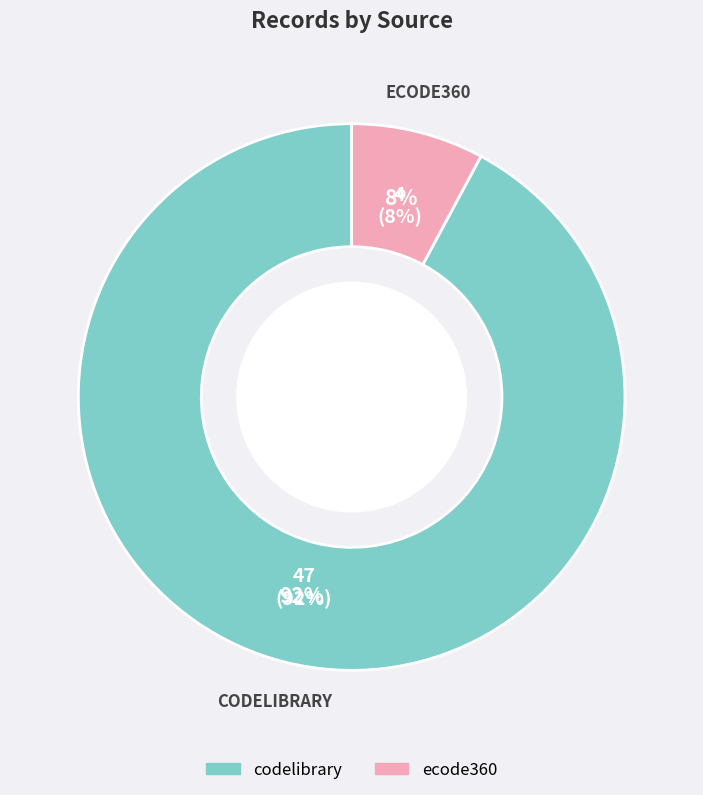

Do codelibrary and ecode360 together represent more than half of the pie?

Yes